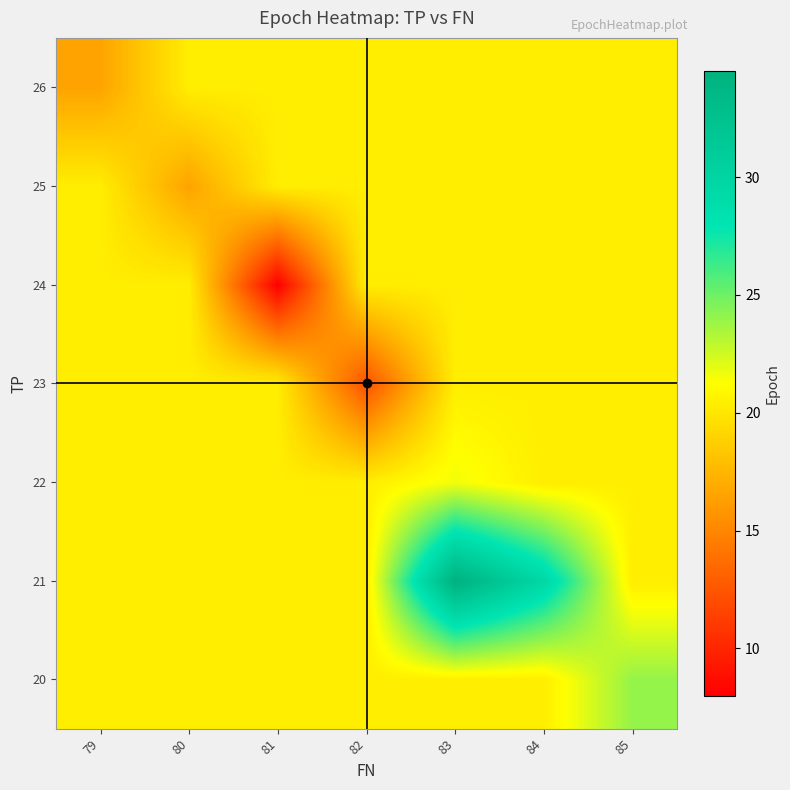

How many distinct data groups are displayed?

7